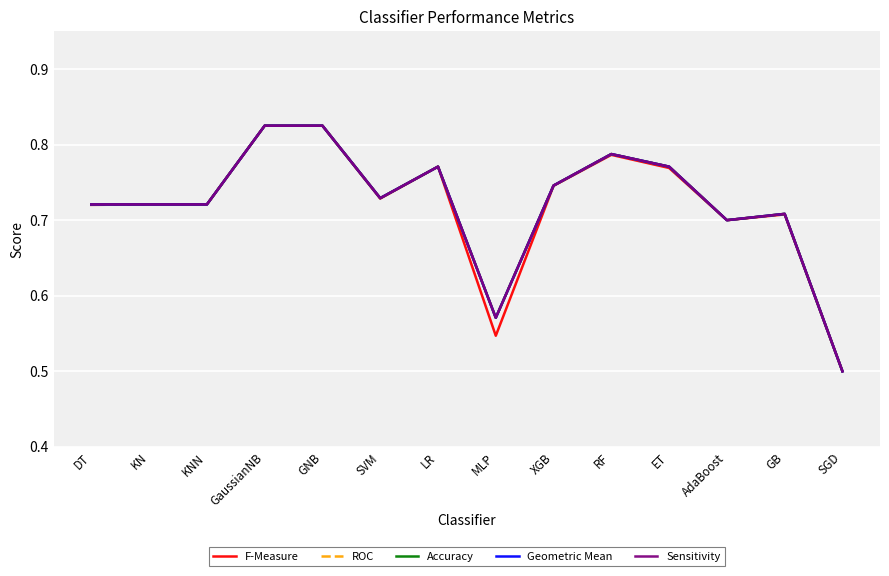

Does the chart have visible grid lines?

Yes